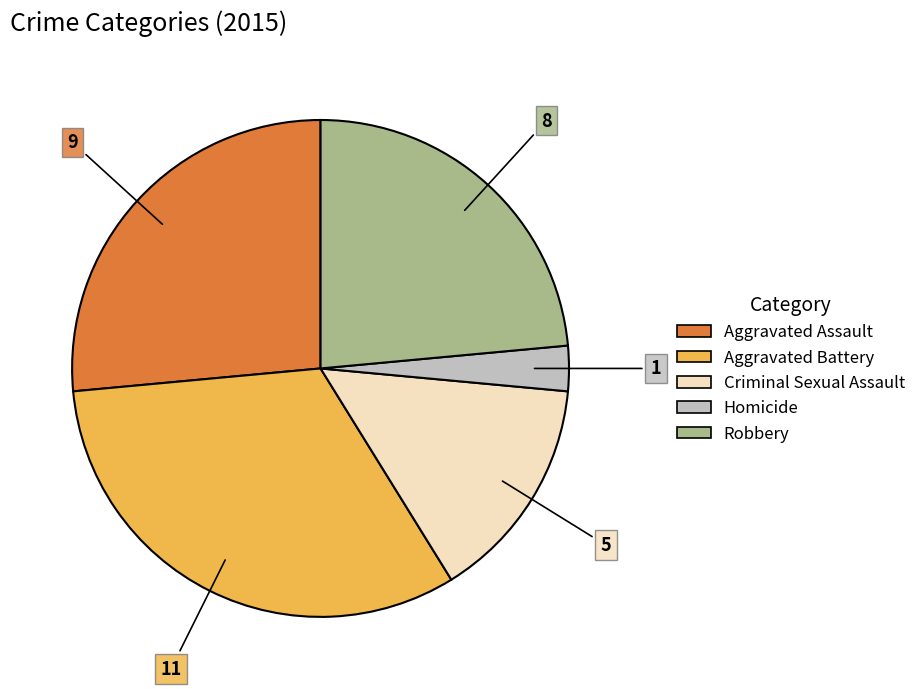

Approximately how many times larger is the value at Aggravated Assault compared to Homicide?

9.0